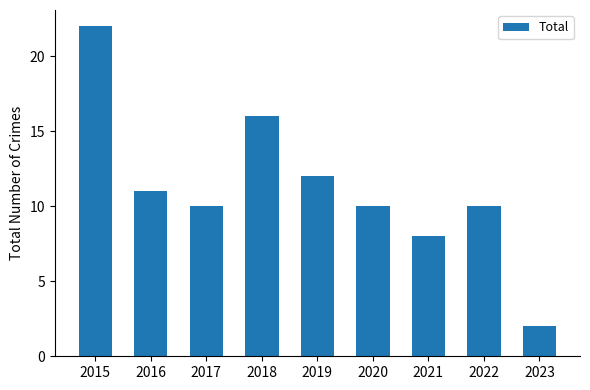

What is the value of the 6th bar from the left?

10